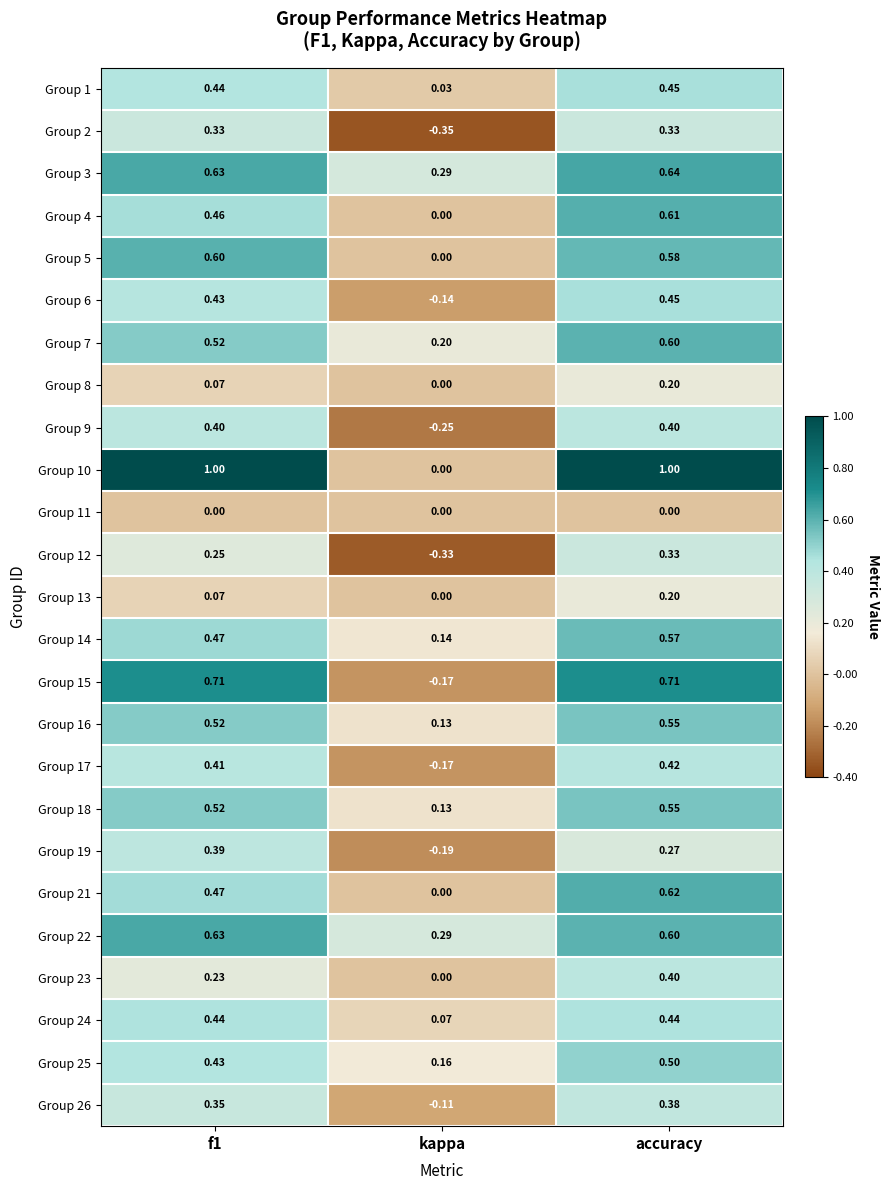

How many positive values does the Group 19 series have?

2